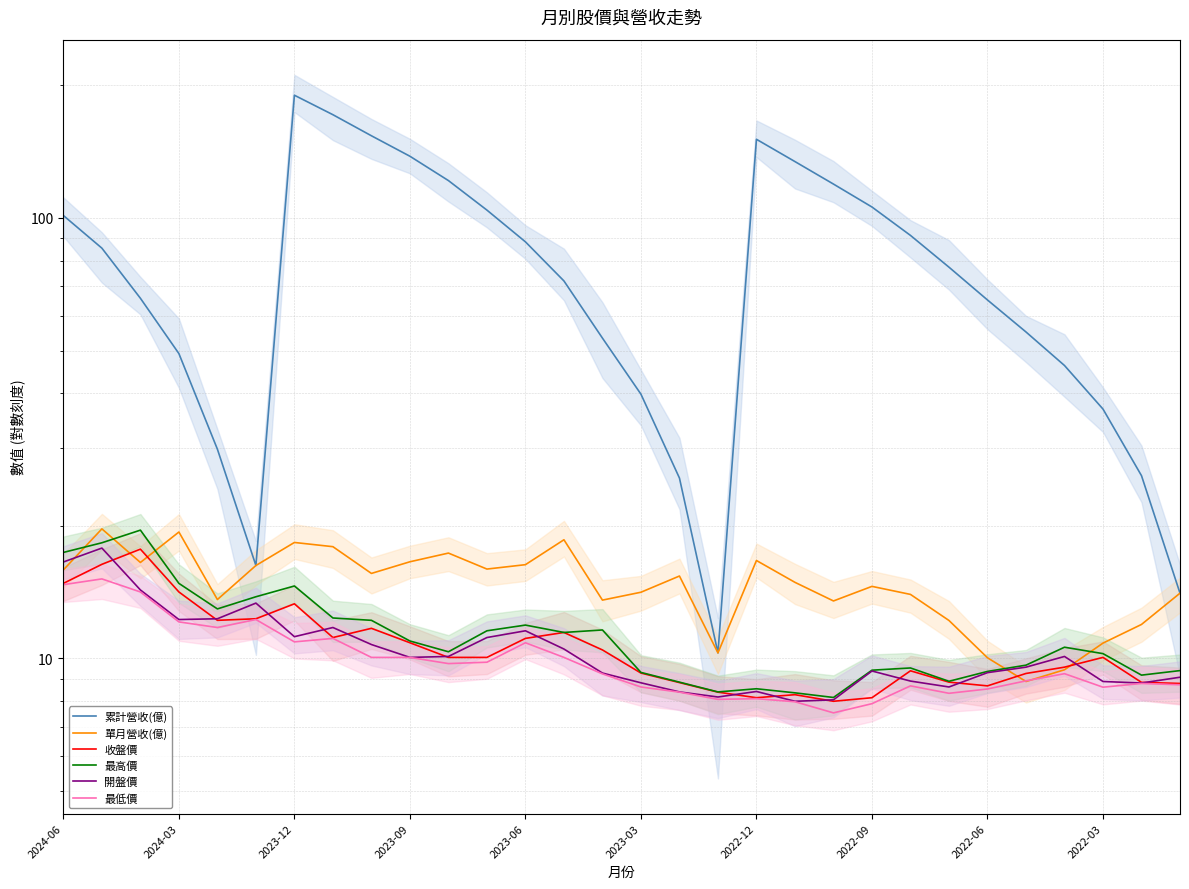

What is the maximum value shown in the chart?

190.0